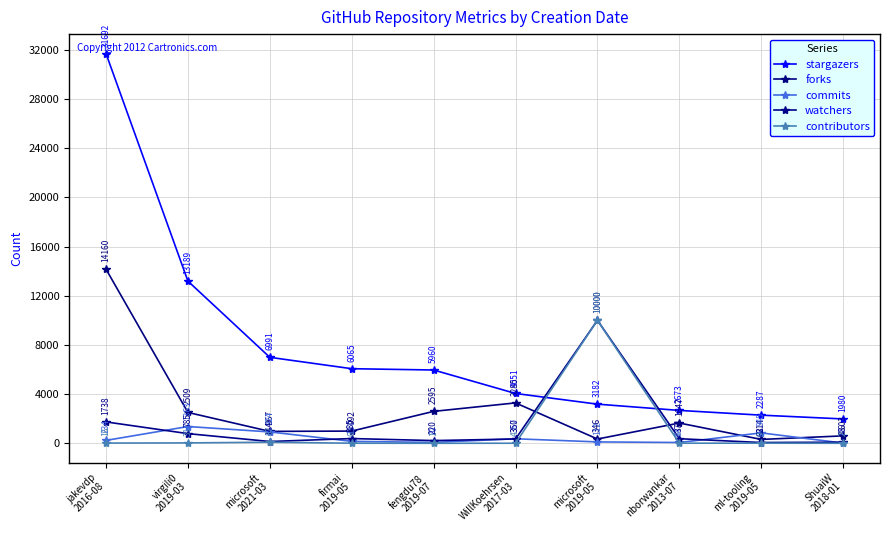

What is the approximate value of stargazers at WillKoehrsen
2017-03, to the nearest 100?

4100